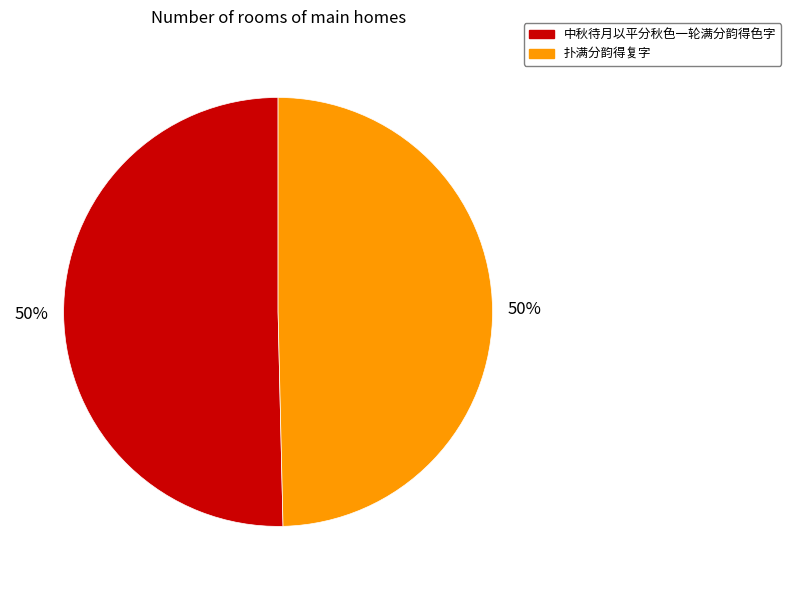

True or false: 扑满分韵得复字 accounts for 44% of the total.

False